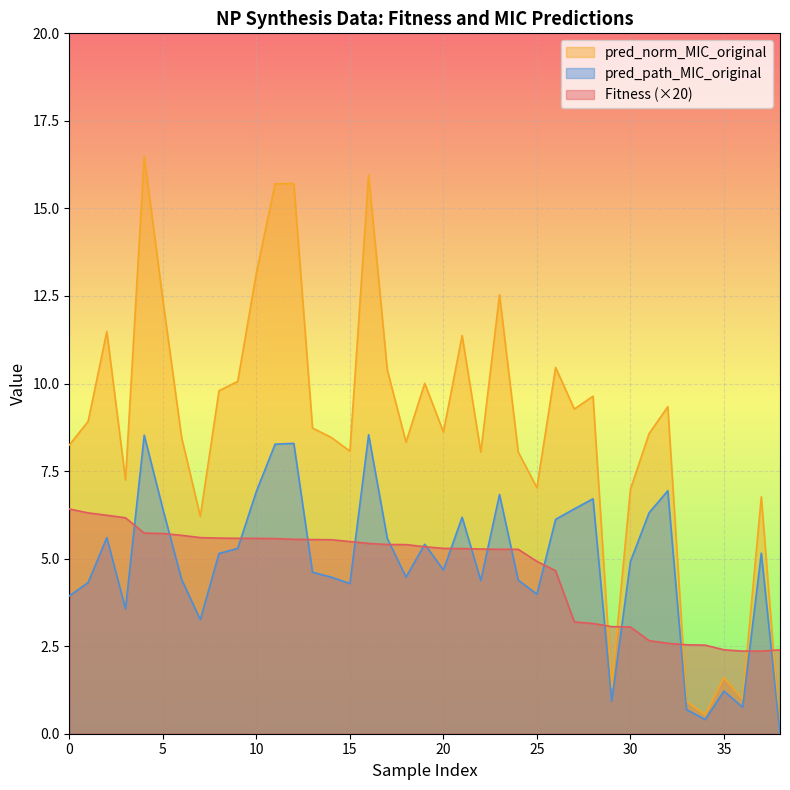

At which category does the chart reach its minimum across all series?

38